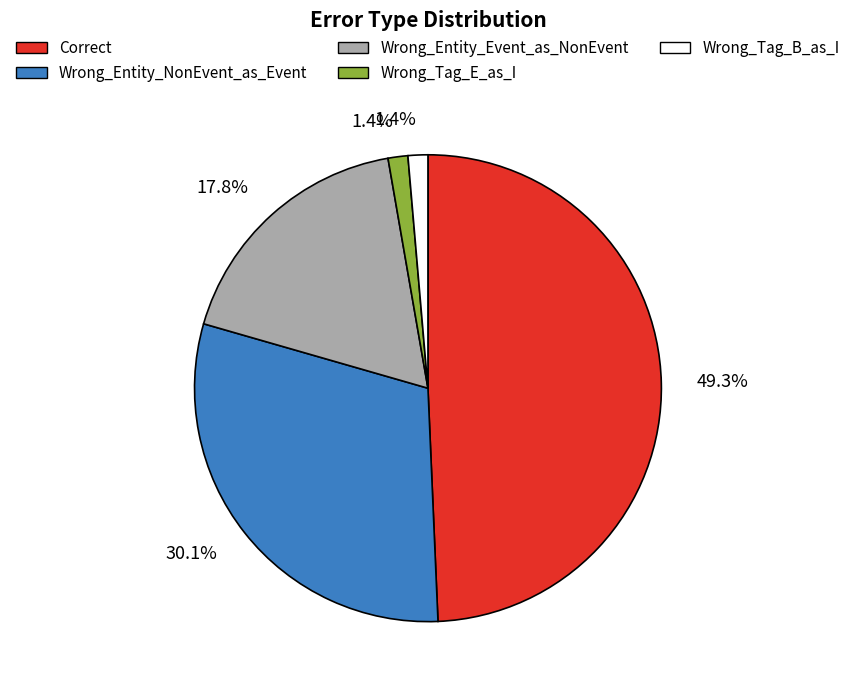

Does any single category account for the majority?

No